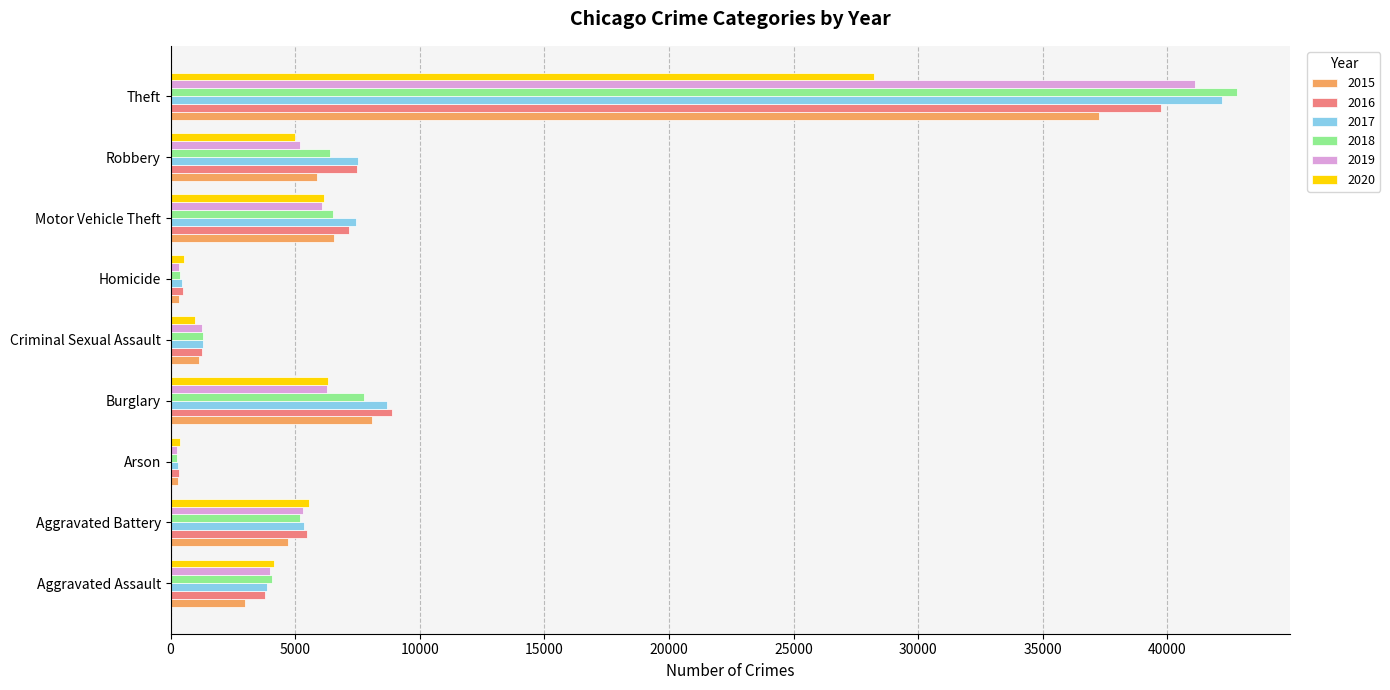

The value of 2015 at Theft is 56881. True or false?

False